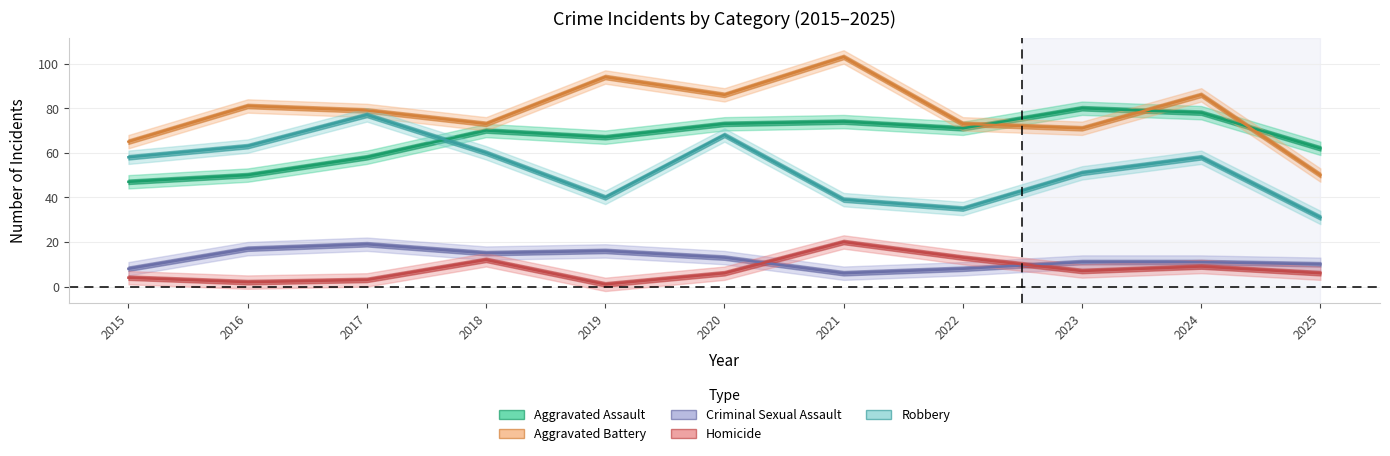

At which category is the sum across all series the highest?

2020